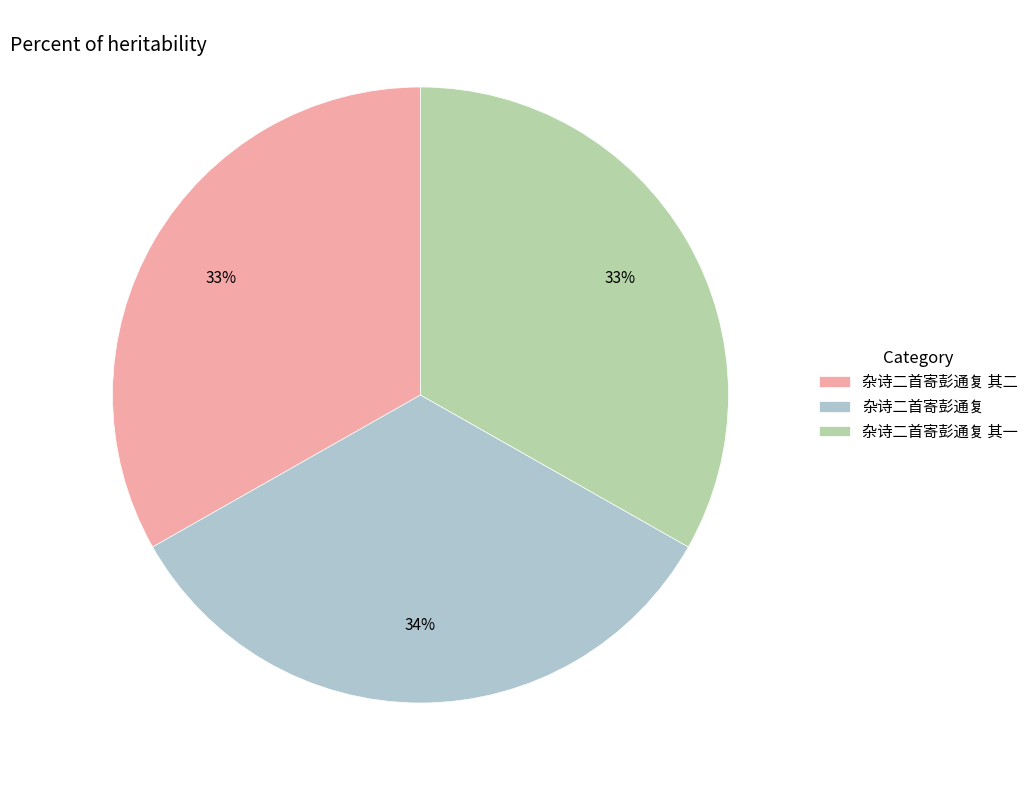

To the nearest percent, what percentage of the pie is 杂诗二首寄彭通复 其一?

33%